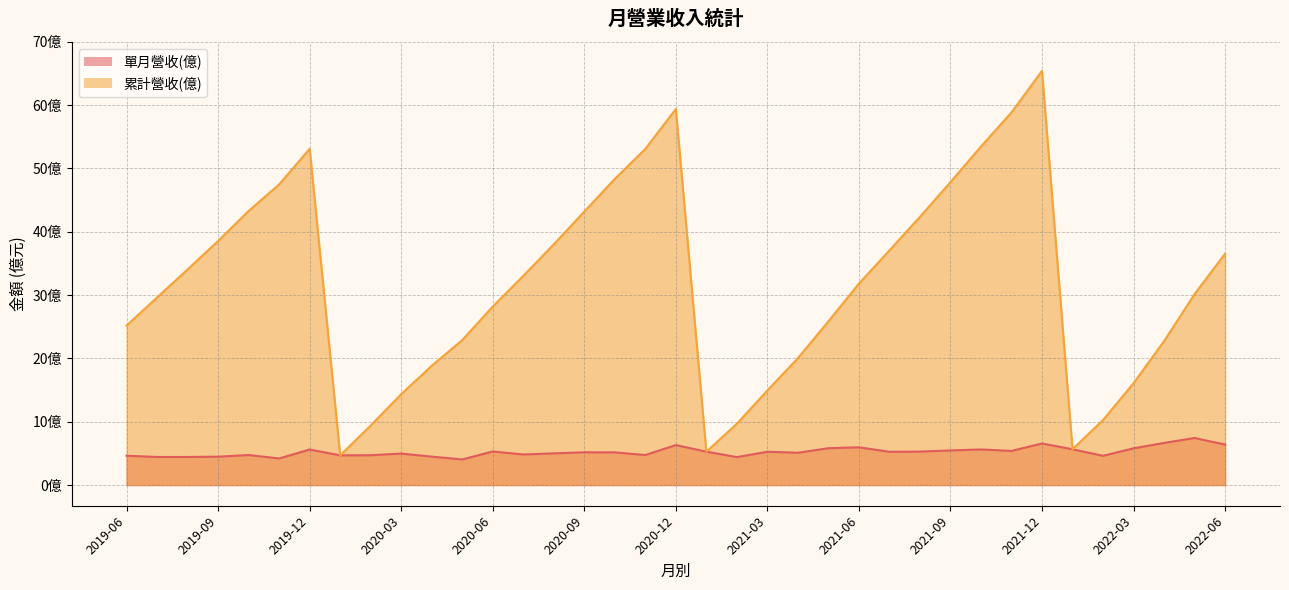

Which category has the highest value in the 累計營收(億) series?

2021-12